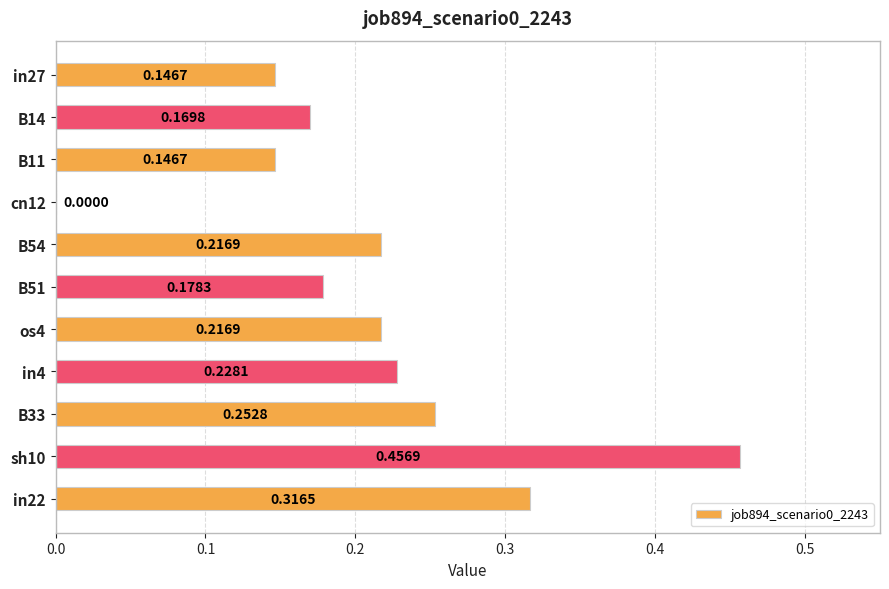

What is the change in value from B11 to B54?

+0.1